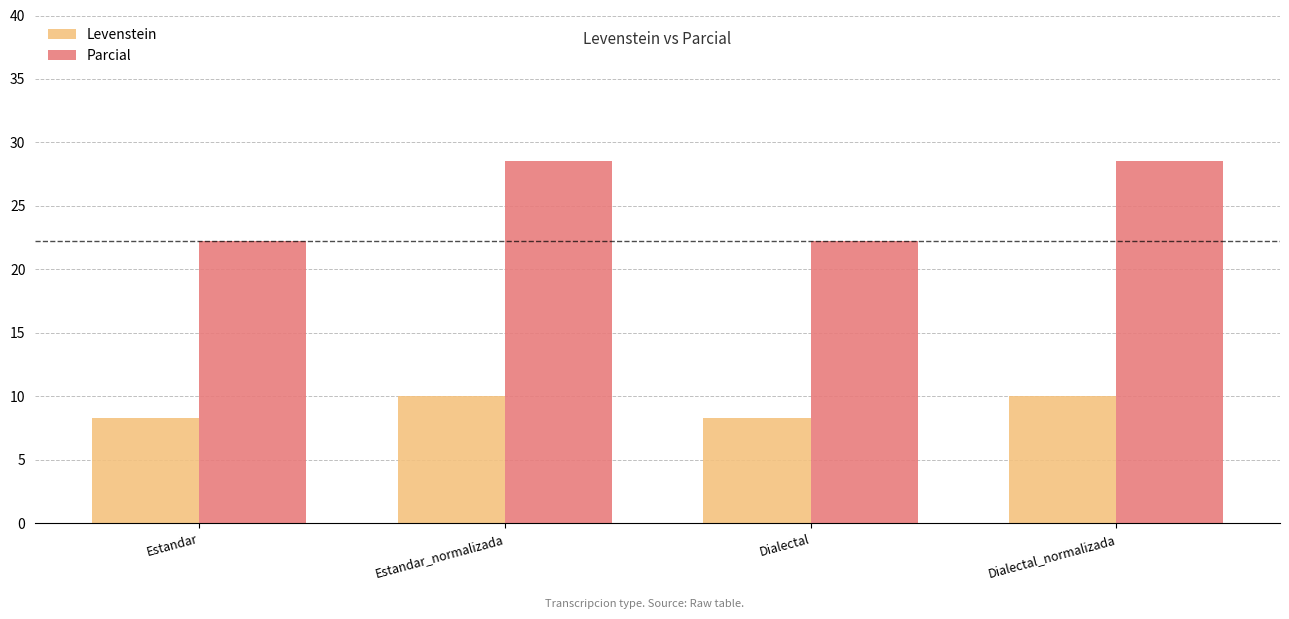

Reading left to right, list all the values displayed in this chart.

Levenstein: Estandar=8.3	Estandar_normalizada=10.0	Dialectal=8.3	Dialectal_normalizada=10.0
Parcial: Estandar=22.2	Estandar_normalizada=28.6	Dialectal=22.2	Dialectal_normalizada=28.6